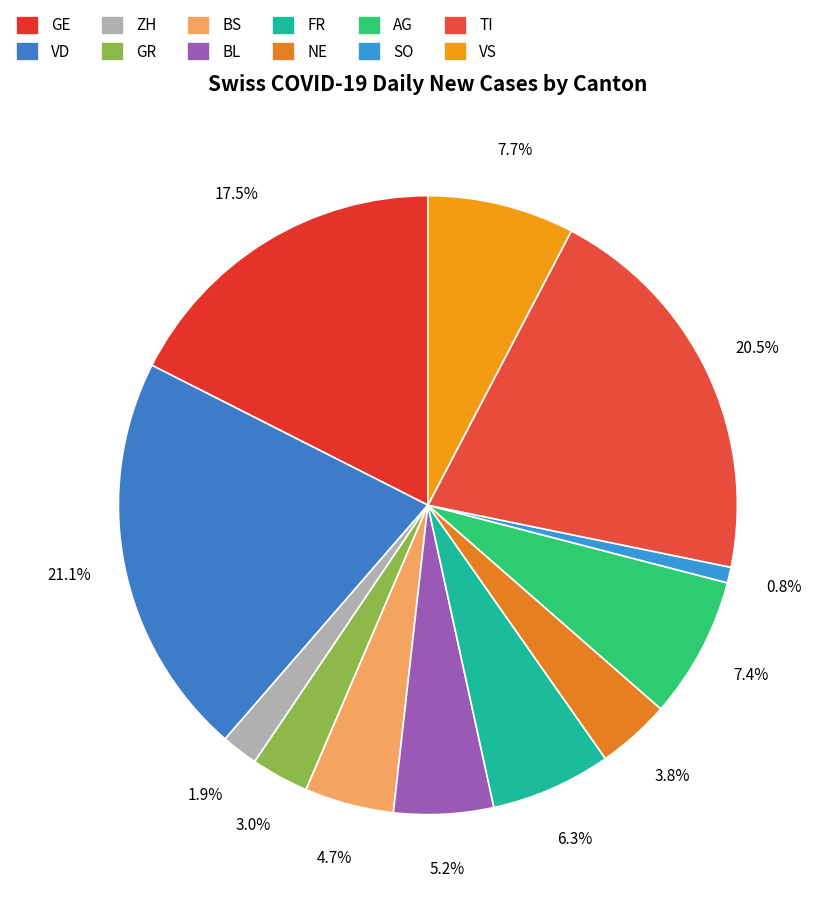

Count the number of slices in the pie.

12